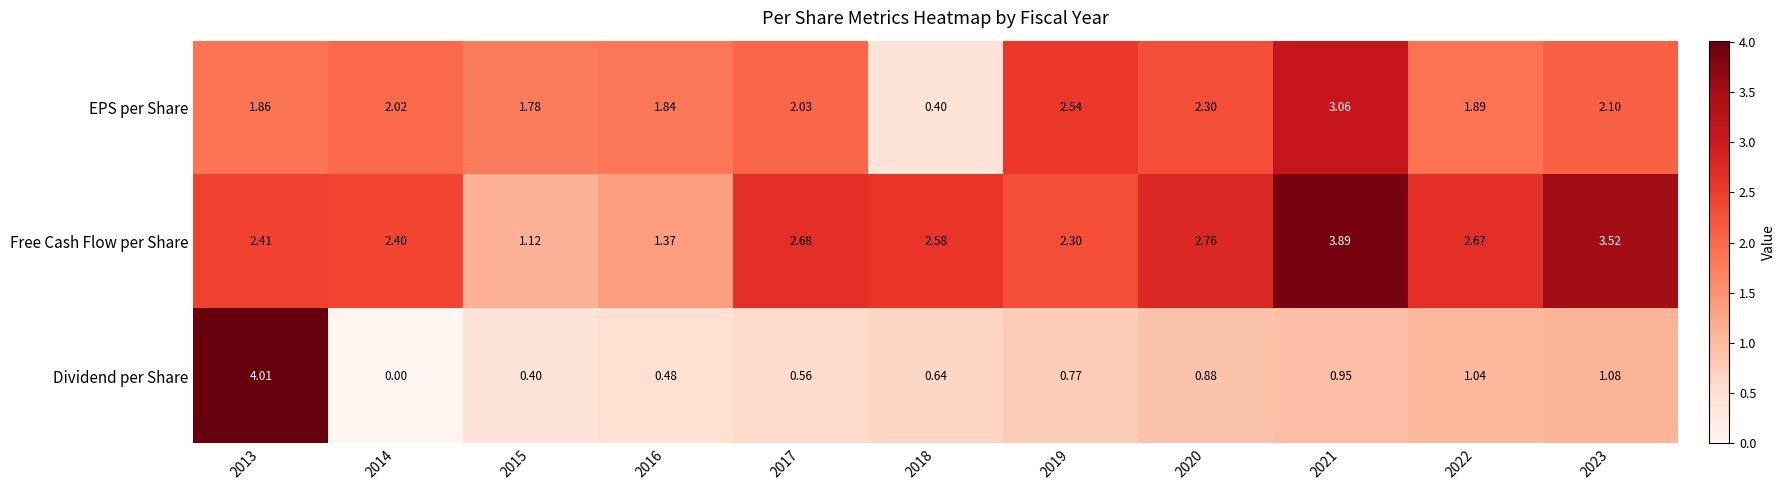

How many distinct data groups are displayed?

3